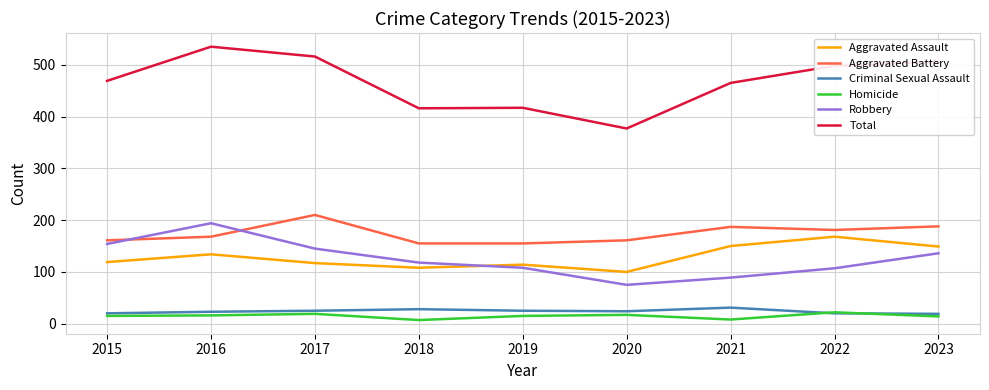

Which series has the widest spread of values?

Total